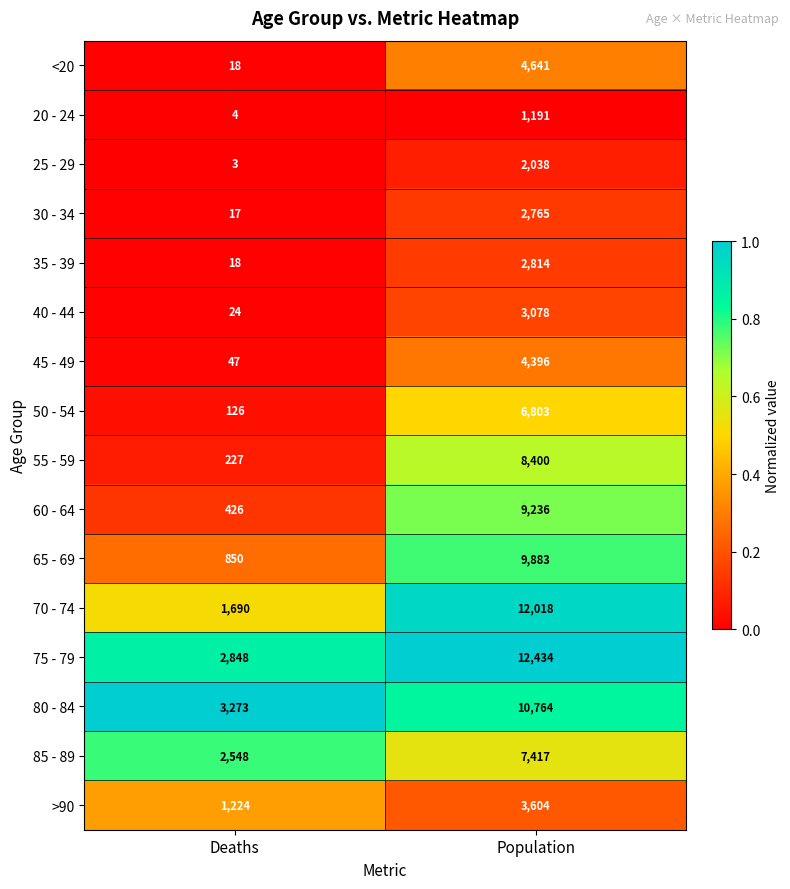

True or false: 45 - 49 has a value of 6581 at Population.

False